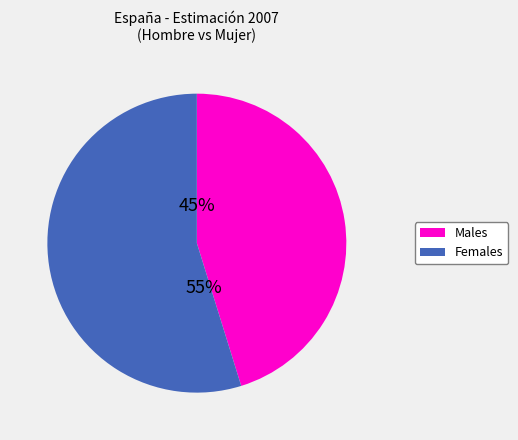

To the nearest percent, what is the average slice percentage?

50%